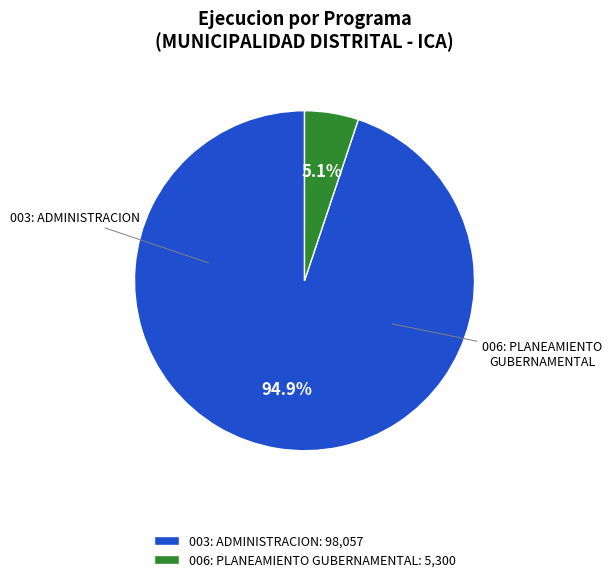

Which category has the biggest portion of the pie?

003: ADMINISTRACION